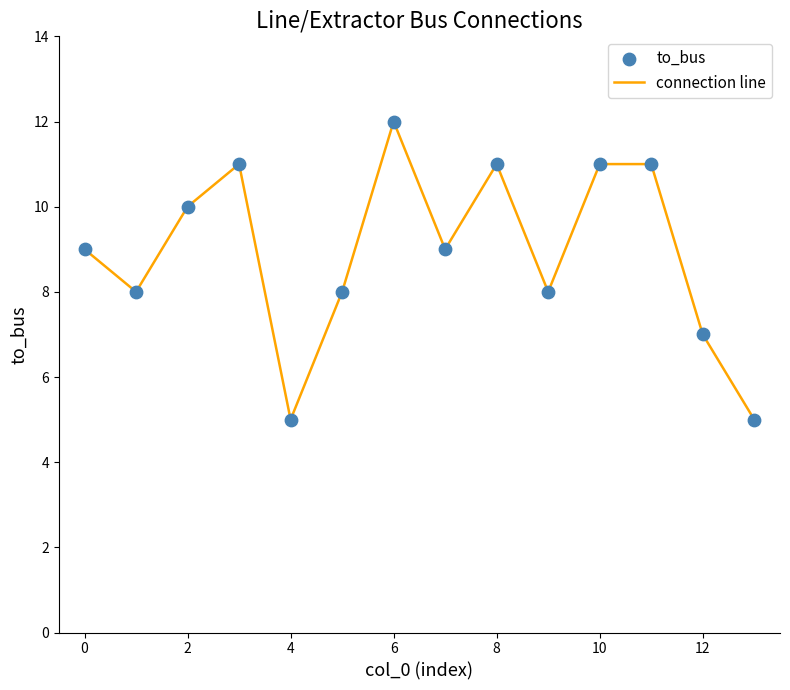

What is the minimum value shown in the chart?

5